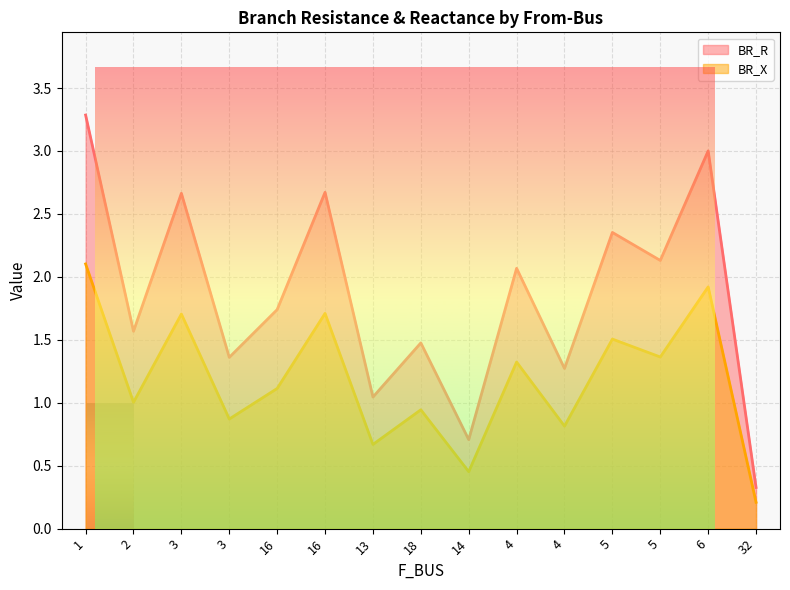

What is the sum of all BR_X values?

17.7